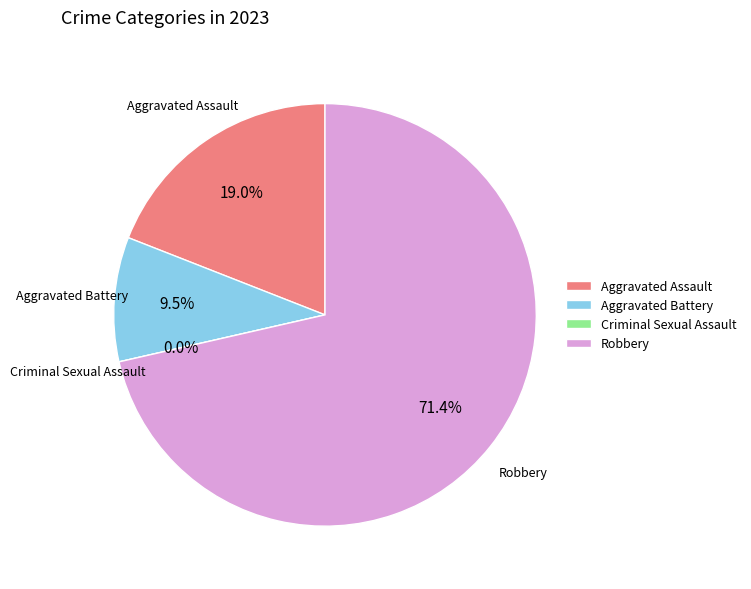

What is the change in value from Aggravated Assault to Criminal Sexual Assault?

-4